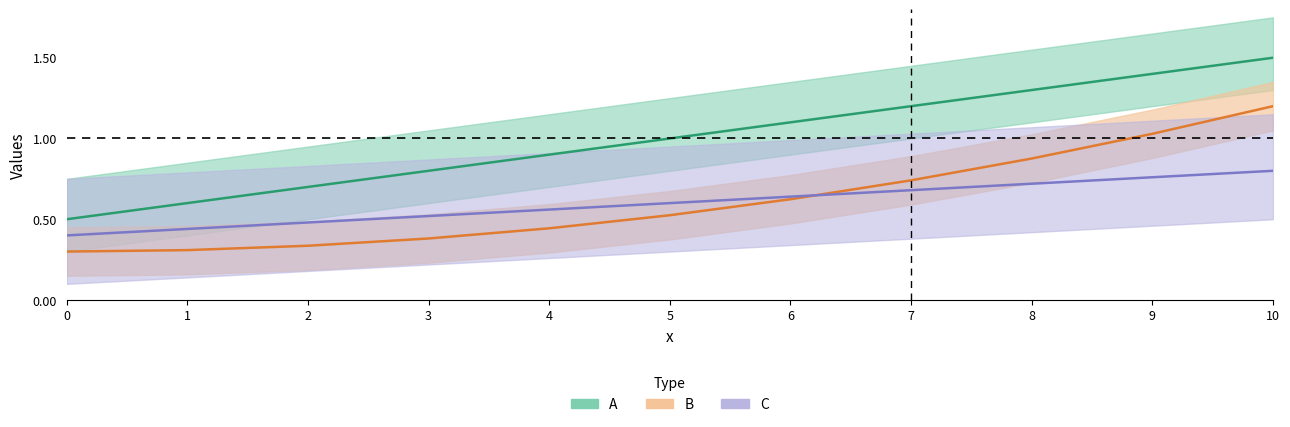

At which category is the sum across all series the highest?

10